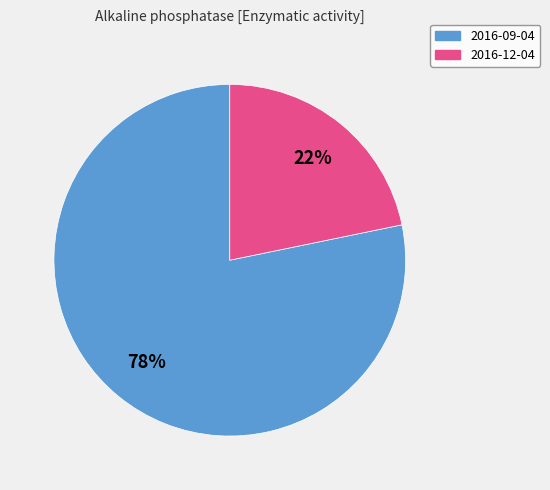

Which slice is the largest?

2016-09-04